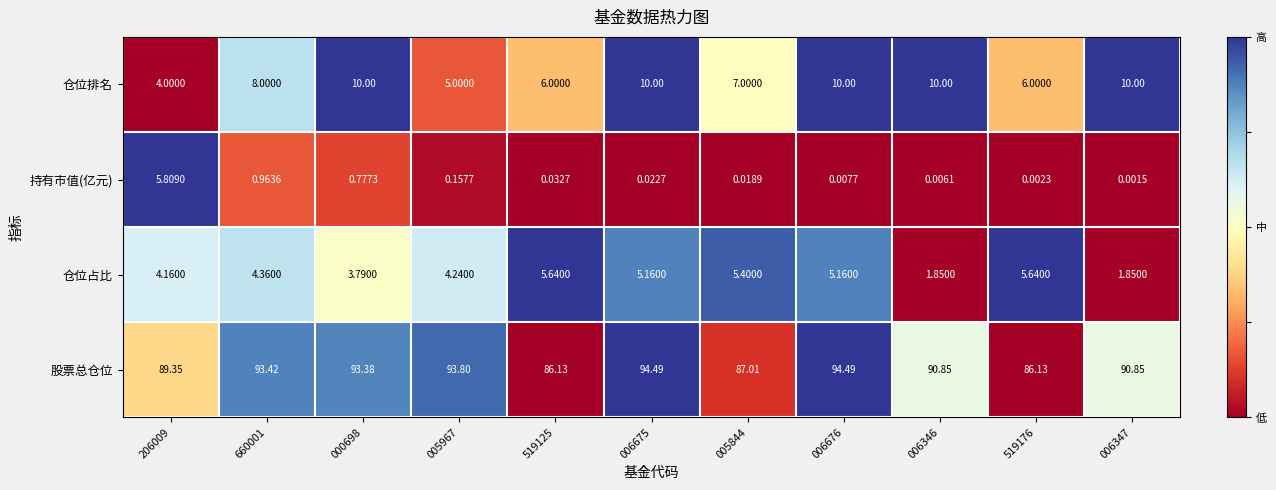

Between 660001 and 006676, which series saw the biggest shift?

仓位排名